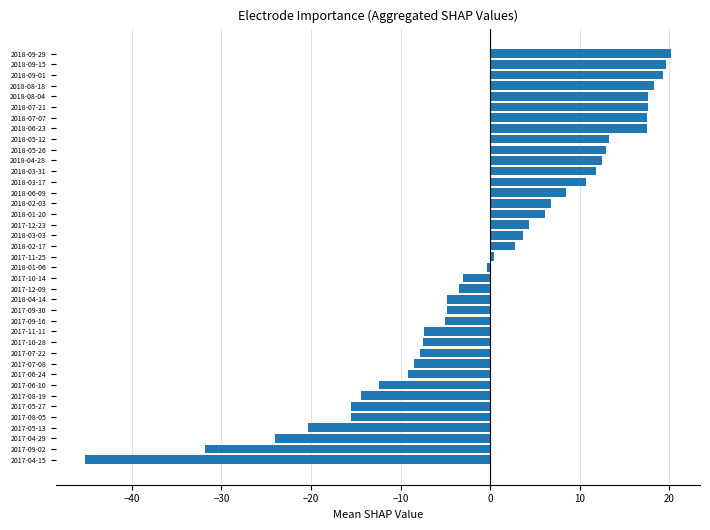

What is the sum of the values at 2018-04-14 and 2018-09-01?

14.4